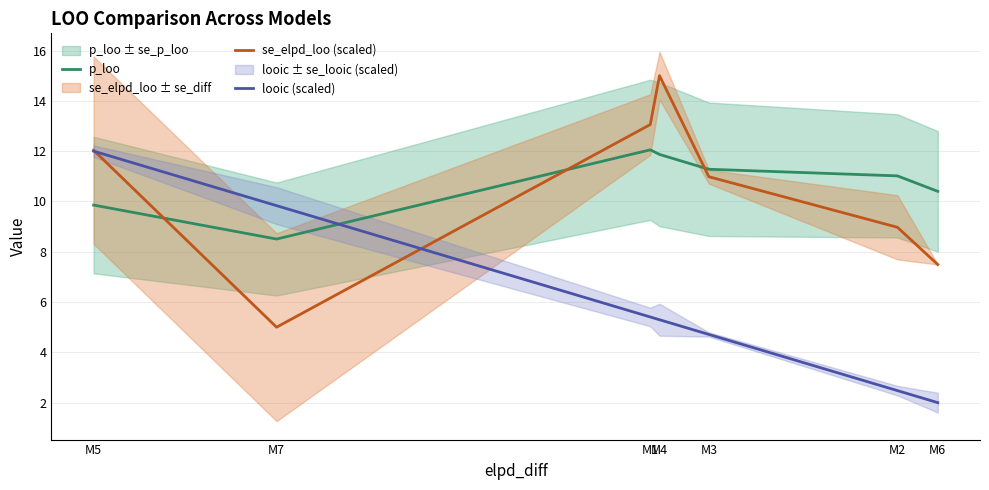

Which series has the largest range (max minus min)?

se_elpd_loo (scaled)